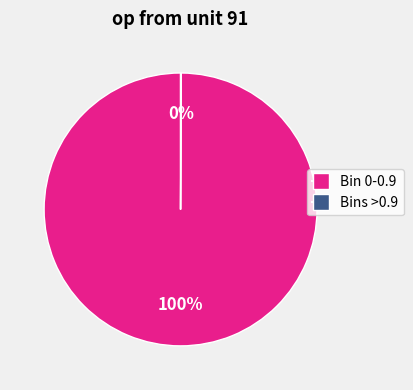

Is there a majority slice in this chart?

Yes